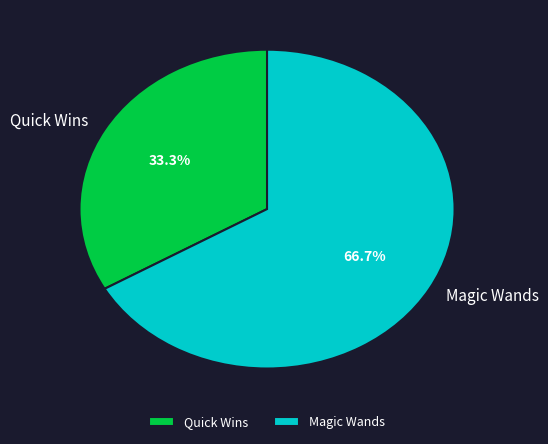

What is the largest slice in the pie chart?

Magic Wands